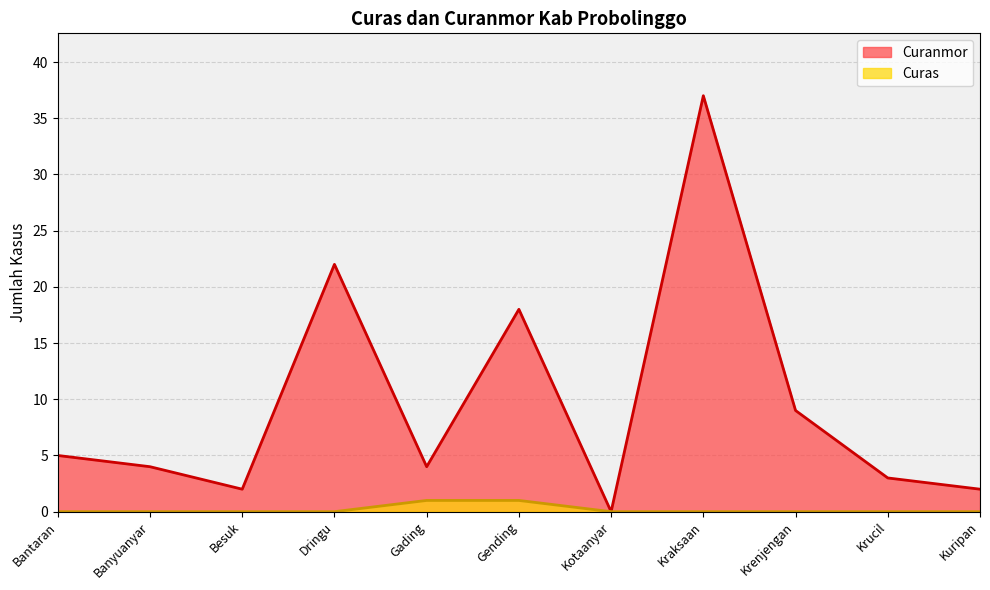

At which category is the sum across all series the highest?

Kraksaan